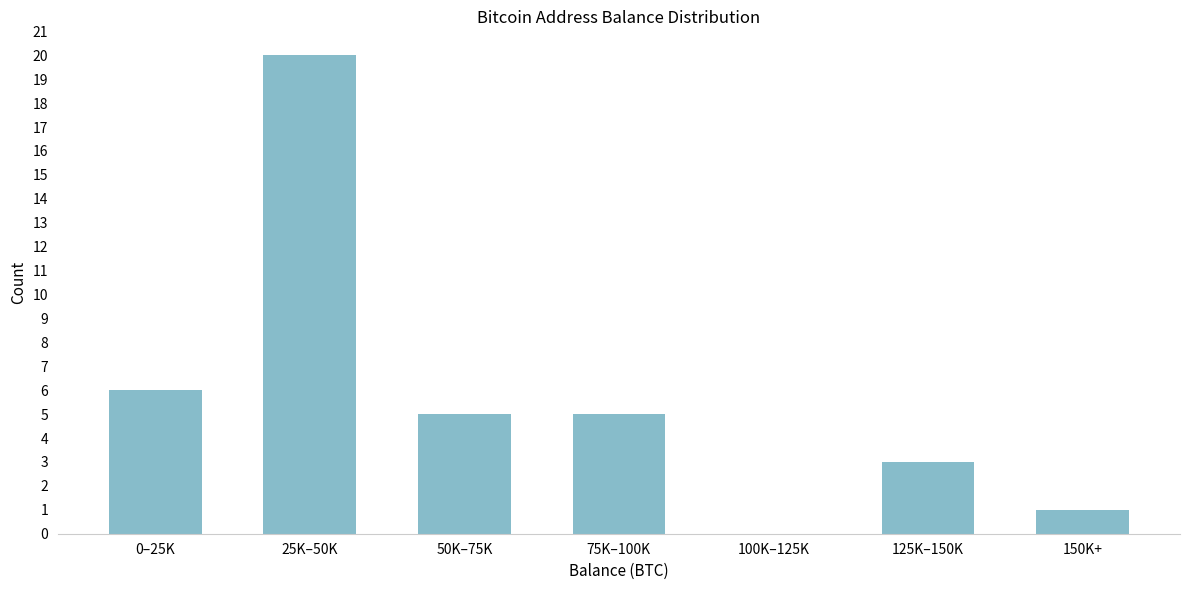

Reading left to right, transcribe all the data shown in this chart.

0–25K=6	25K–50K=20	50K–75K=5	75K–100K=5	100K–125K=0	125K–150K=3	150K+=1